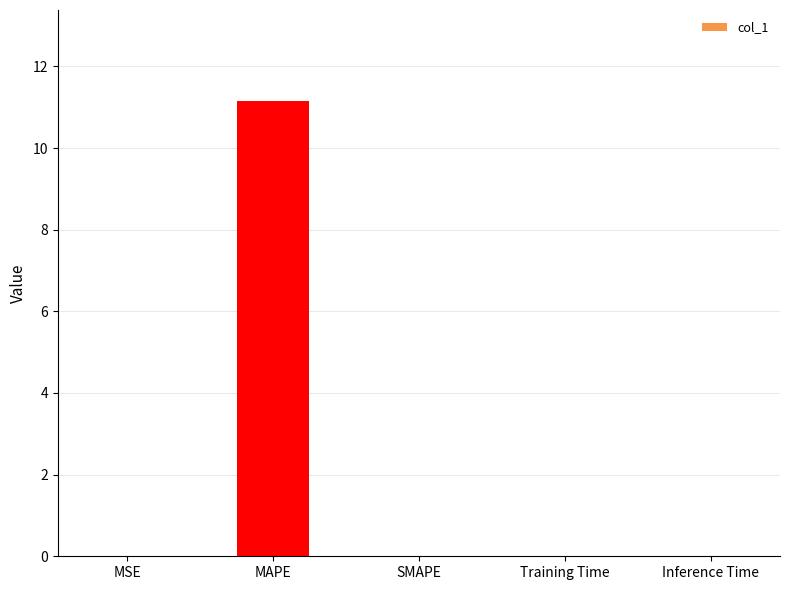

What is the greatest value displayed?

11.2